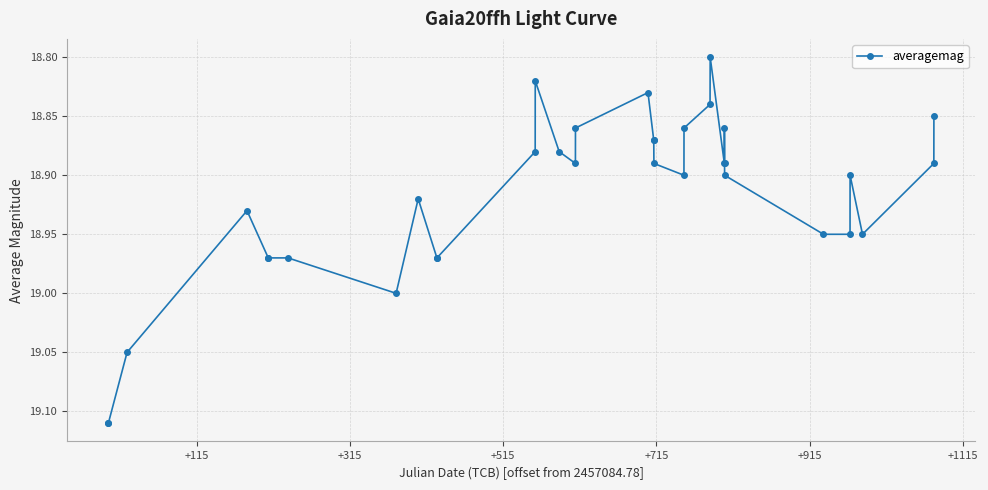

True or false: there are more than 1 points higher than both neighbors.

True